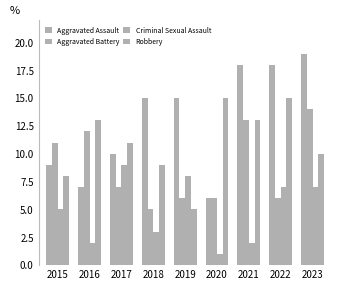

Reading right to left, extract all data points from this chart.

Aggravated Assault: 2023=19	2022=18	2021=18	2020=6	2019=15	2018=15	2017=10	2016=7	2015=9
Aggravated Battery: 2023=14	2022=6	2021=13	2020=6	2019=6	2018=5	2017=7	2016=12	2015=11
Criminal Sexual Assault: 2023=7	2022=7	2021=2	2020=1	2019=8	2018=3	2017=9	2016=2	2015=5
Robbery: 2023=10	2022=15	2021=13	2020=15	2019=5	2018=9	2017=11	2016=13	2015=8